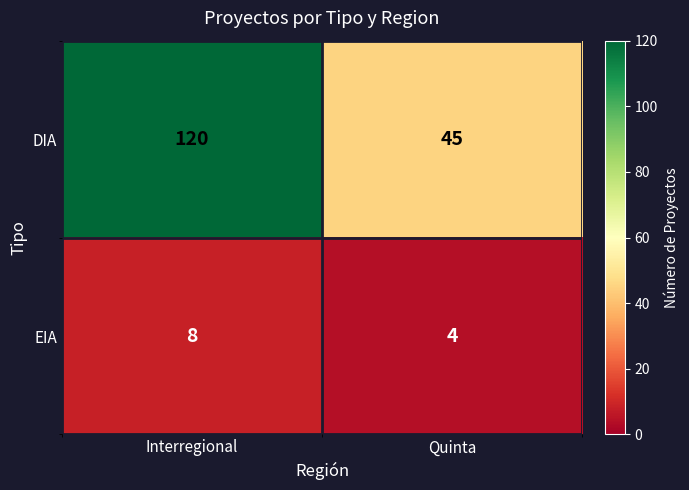

Rank the series by their average value, from highest to lowest.

DIA, EIA